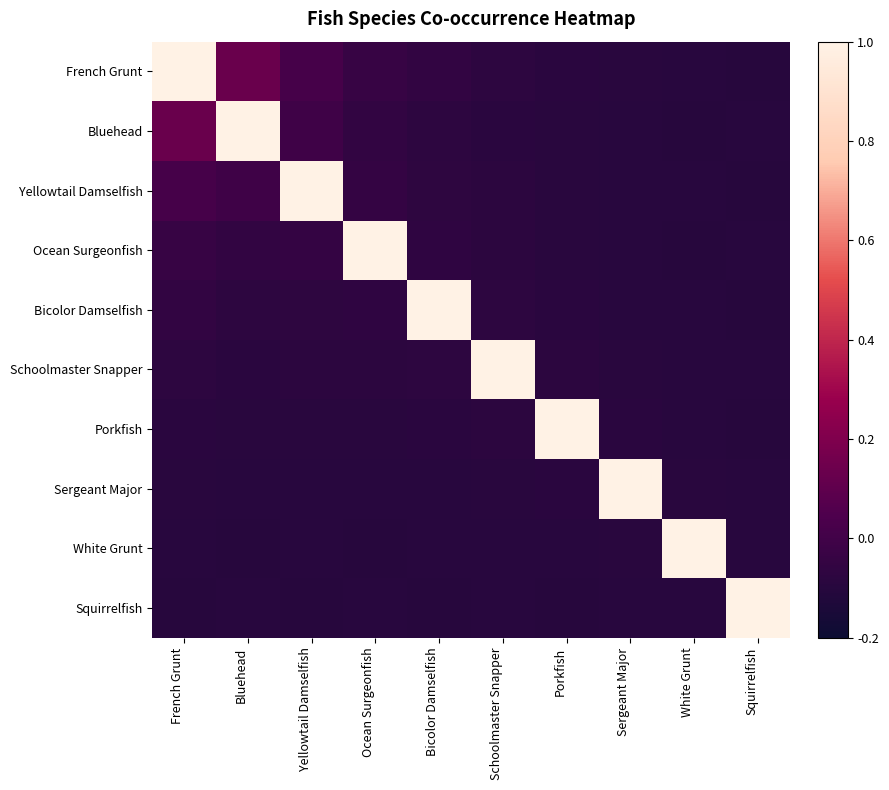

Between Sergeant Major and Bluehead, which is larger?

Bluehead